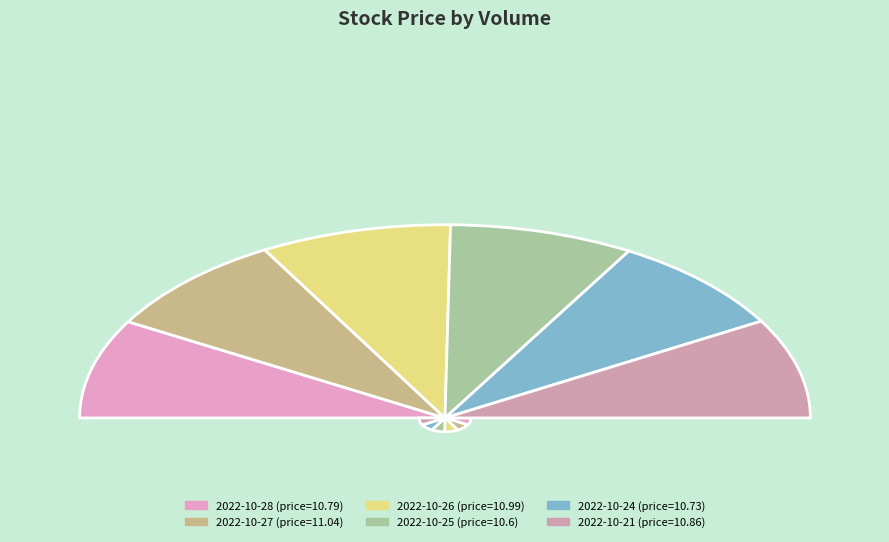

What is the change in value from 150444 to 110780?

-0.2